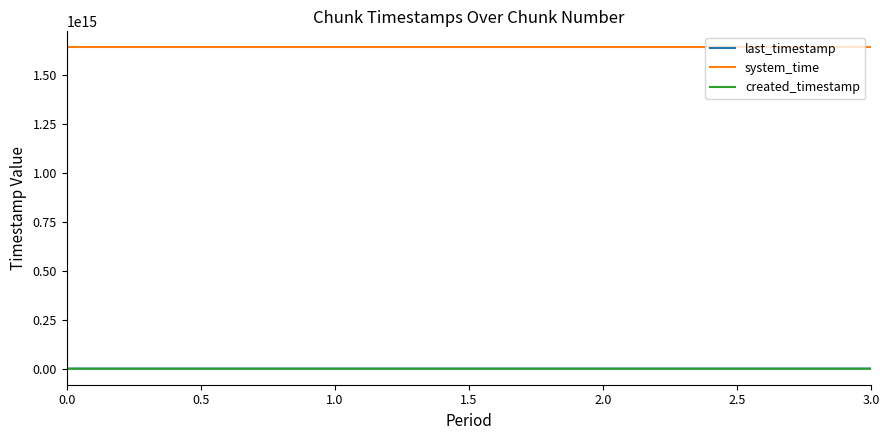

True or false: system_time and created_timestamp intersect in this chart.

False